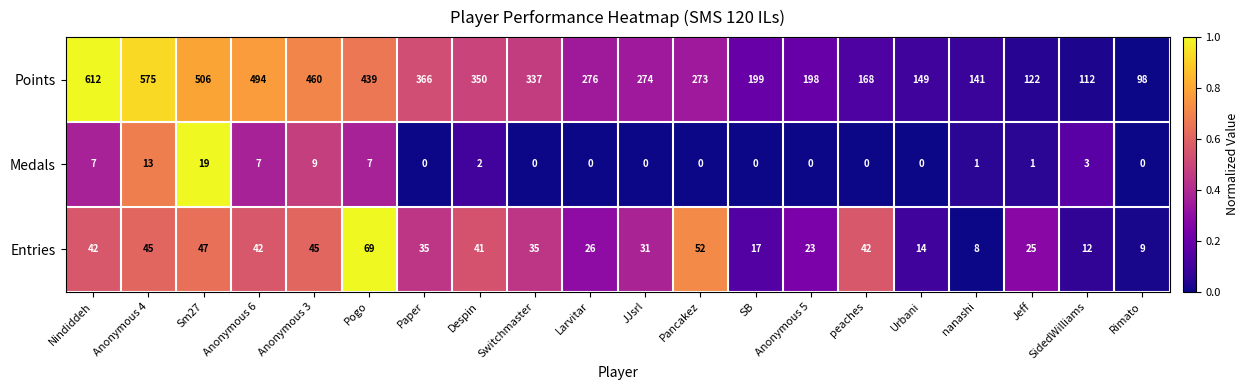

Count the number of data series in this chart.

3